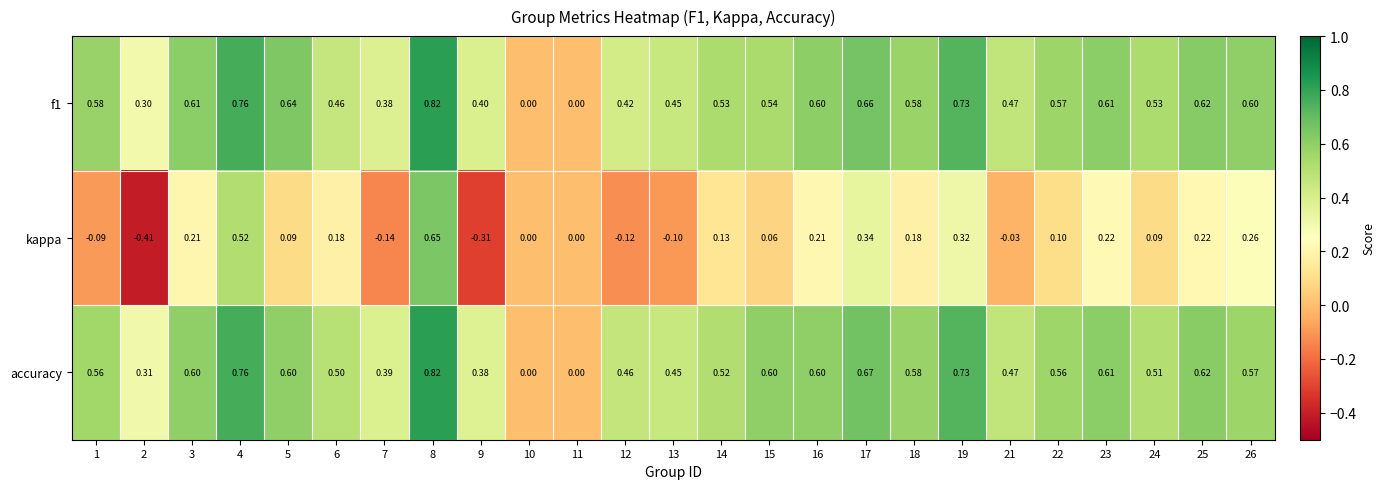

Which series has the widest spread of values?

kappa